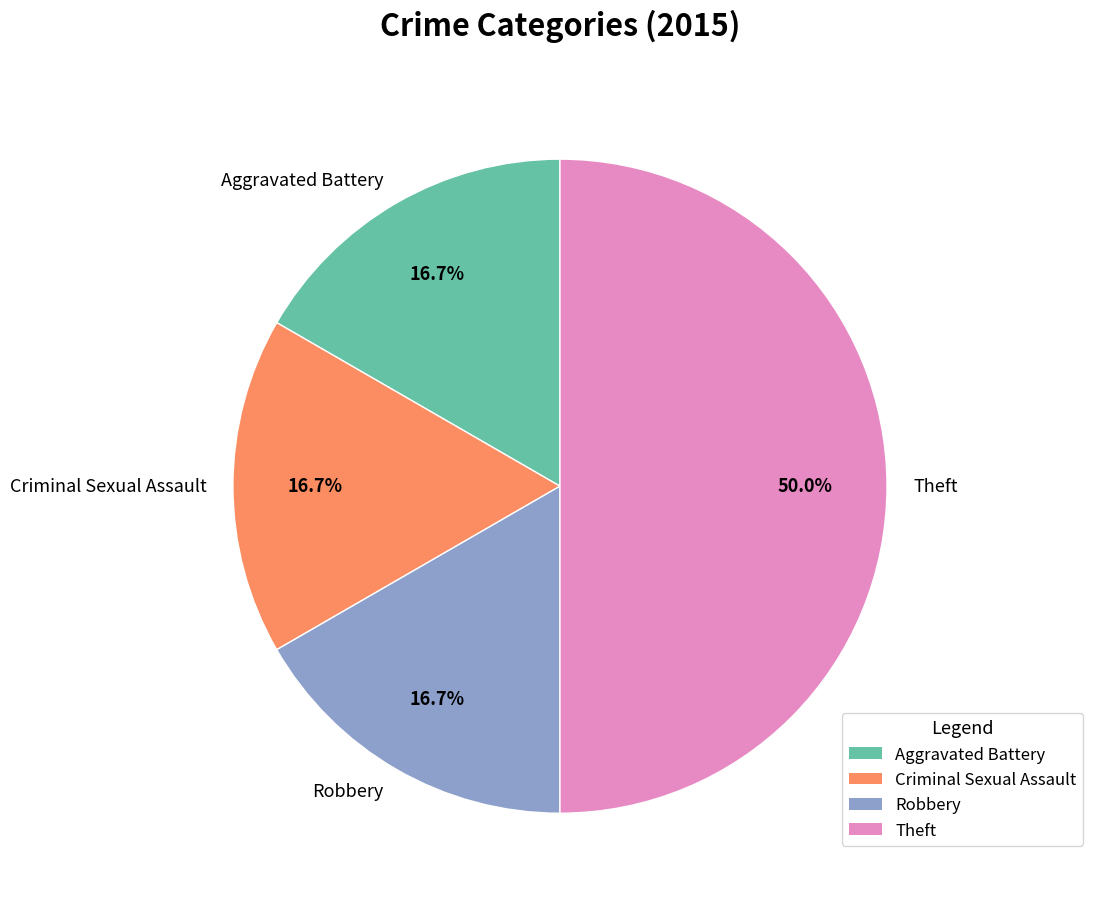

To the nearest percent, what is the difference between the Theft and Robbery slice percentages?

33%